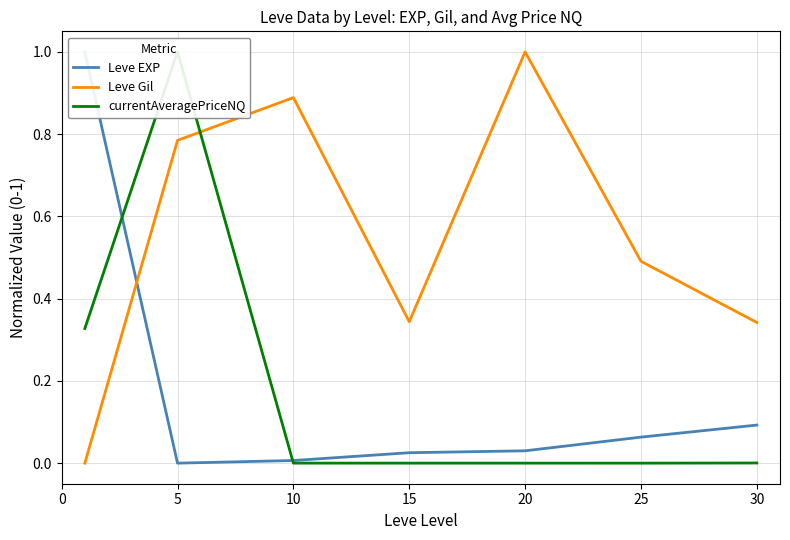

Is this an area chart (filled region under the line)?

No